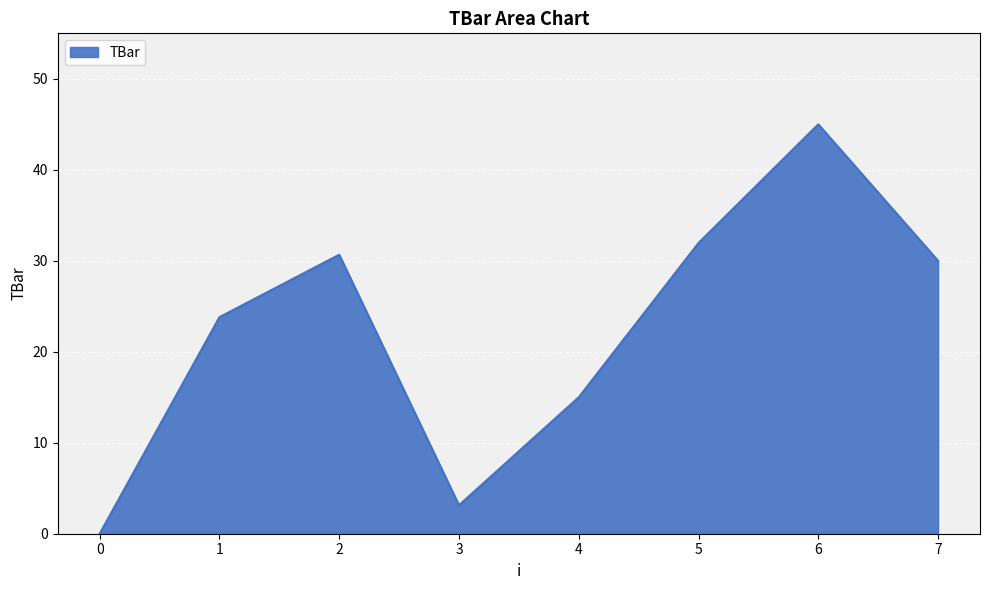

Reading left to right, transcribe all the data shown in this chart.

0.0	23.8	30.7	3.1	15.0	32.0	45.0	30.0